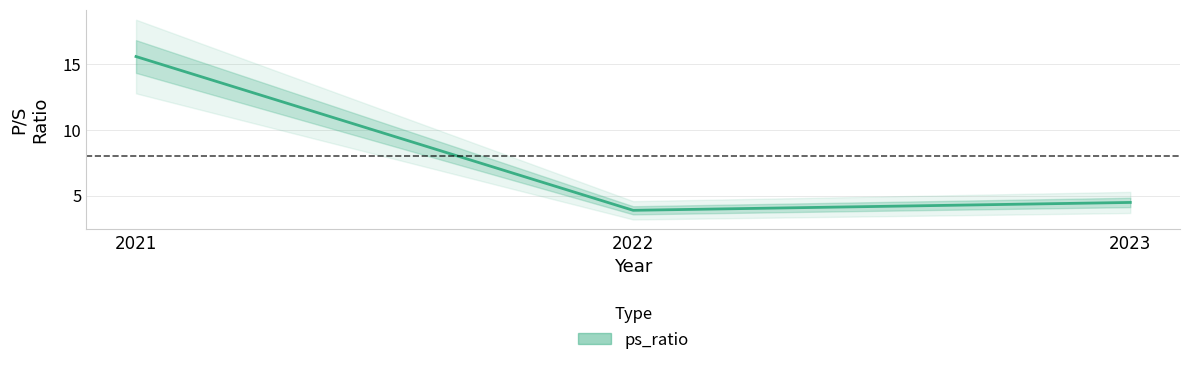

The chart shows a value of 5.2 at 2022. True or false?

False